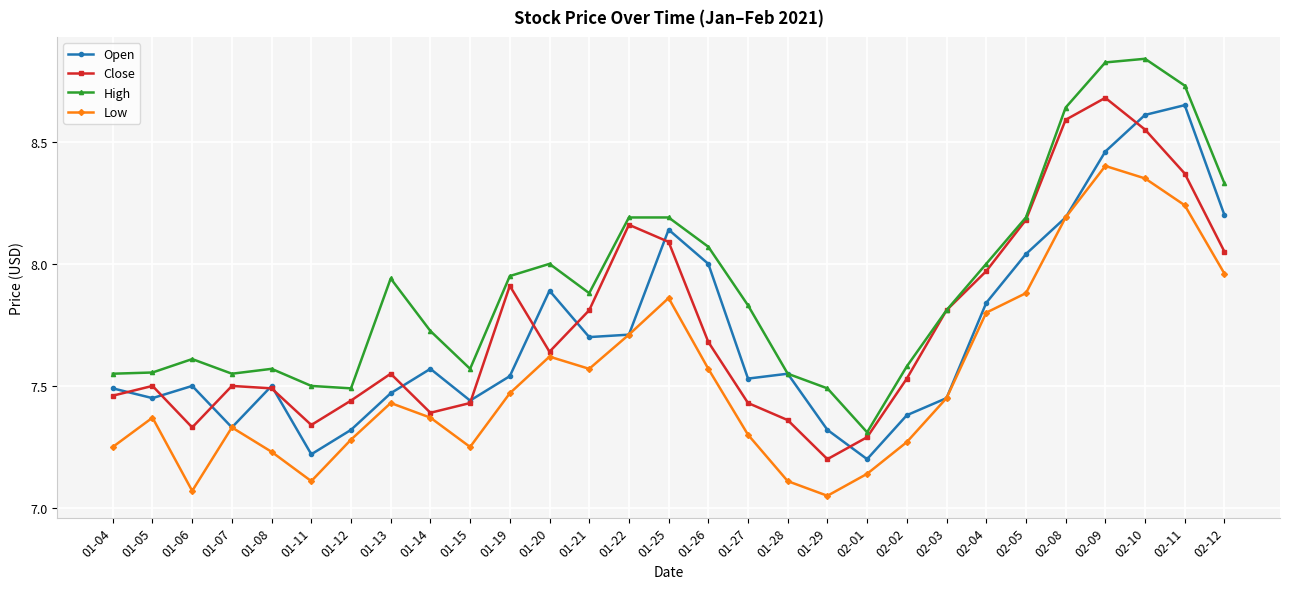

What is the sum of the Close values at 01-15 and 01-19?

15.3